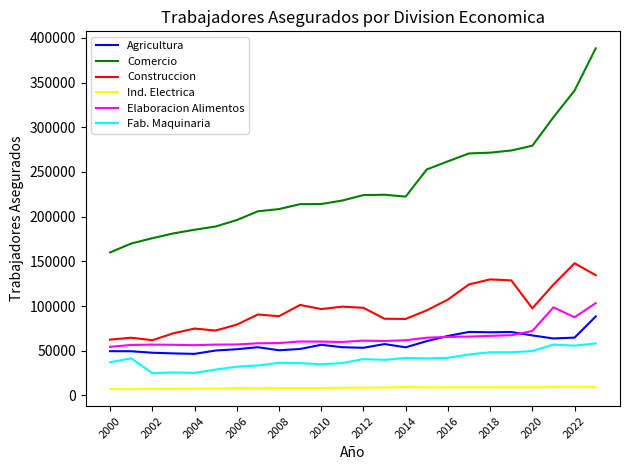

Which series has the widest spread of values?

Comercio